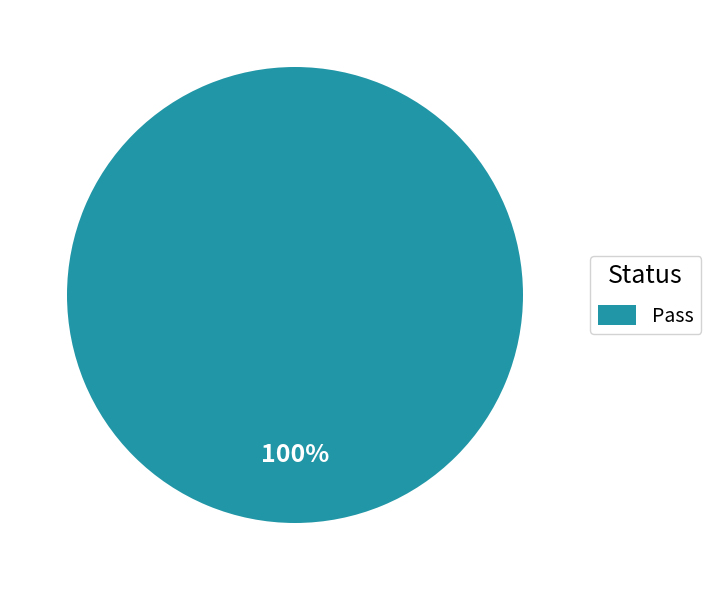

True or false: Pass accounts for 100% of the total.

True